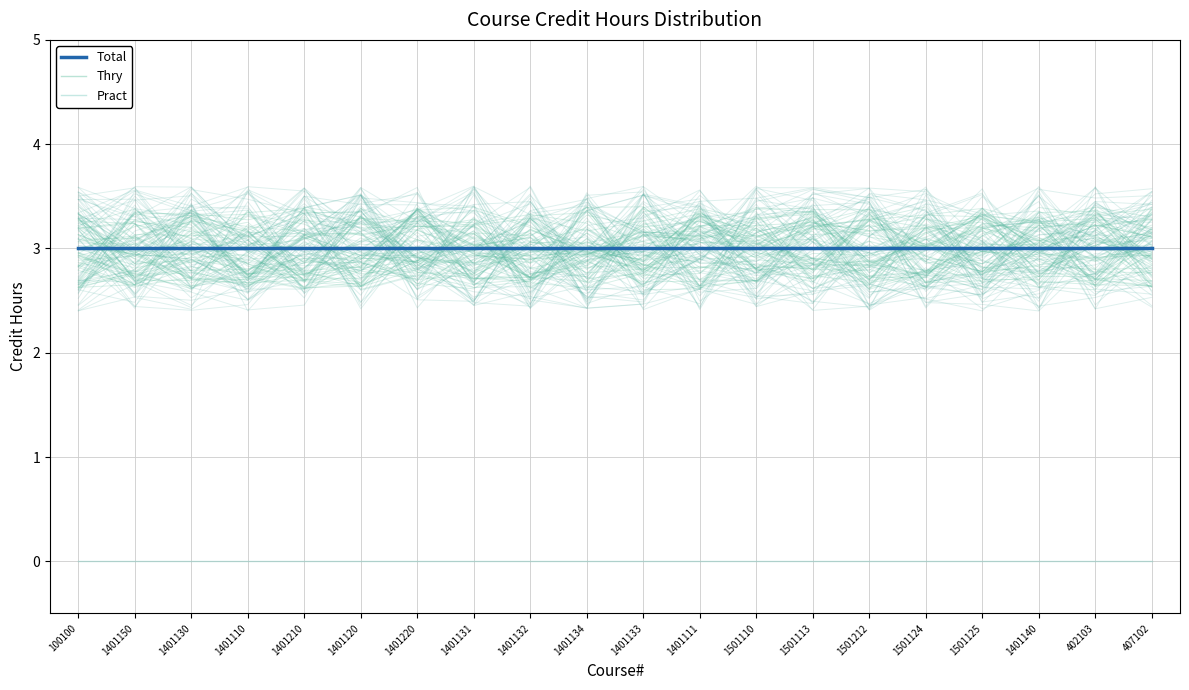

The Thry series shows 5 at 1401210. True or false?

False